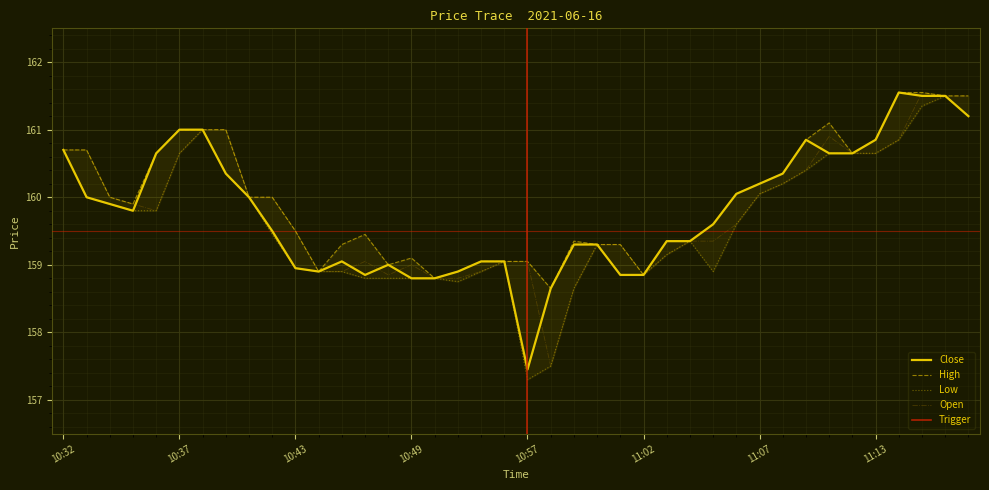

The value of Open at 11:06 is 43.3. True or false?

False